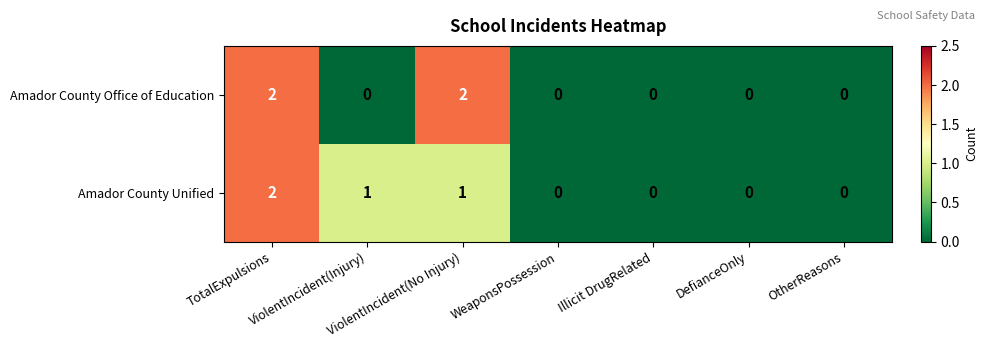

The Amador County Unified series shows 0 at WeaponsPossession. True or false?

True